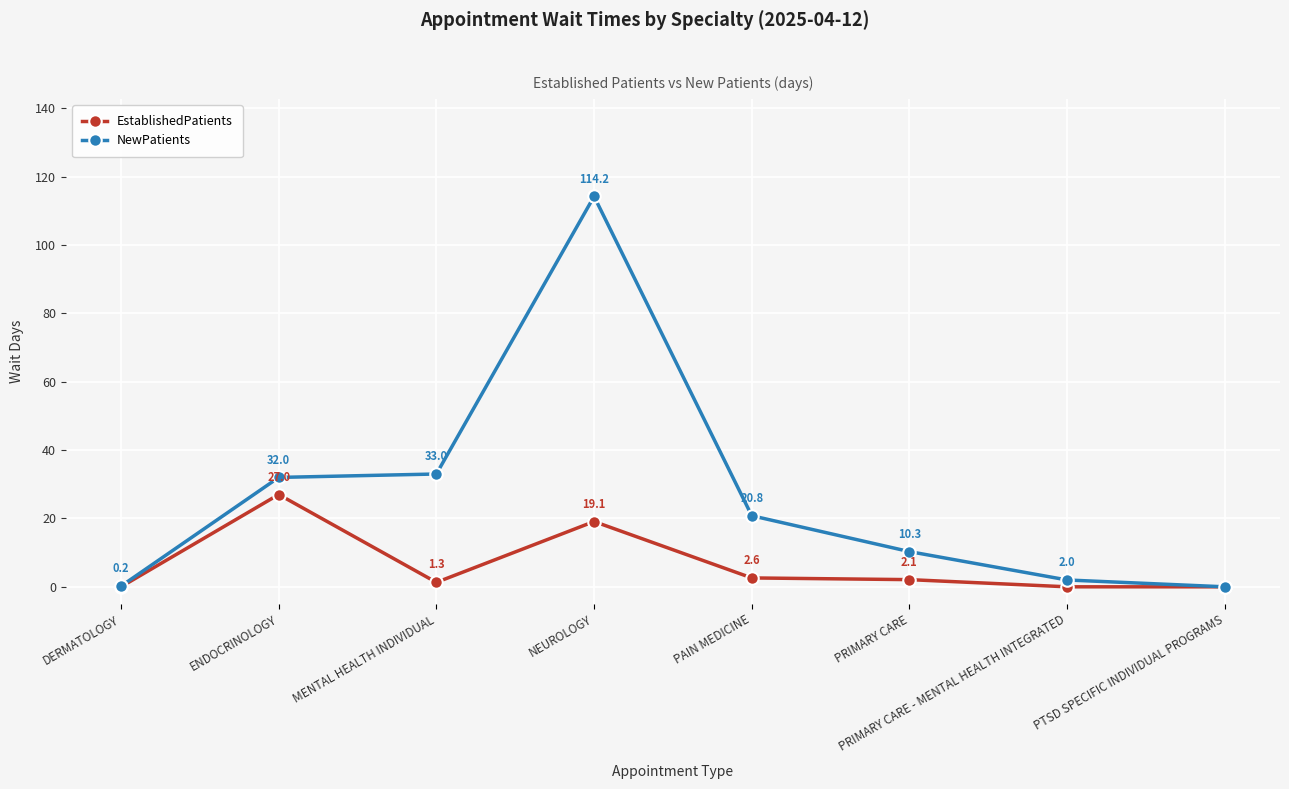

At which category is the sum across all series the highest?

NEUROLOGY